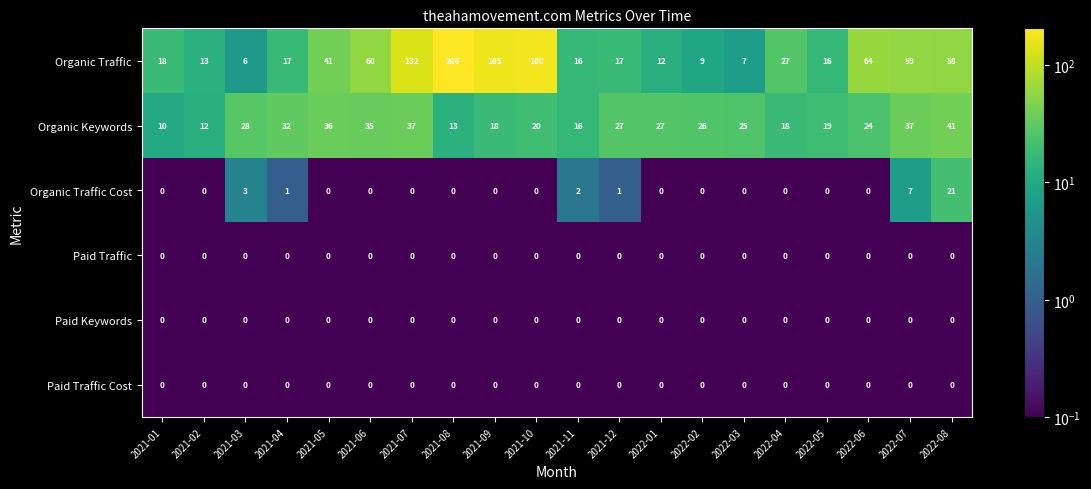

Which label corresponds to the largest value in the chart?

2021-08